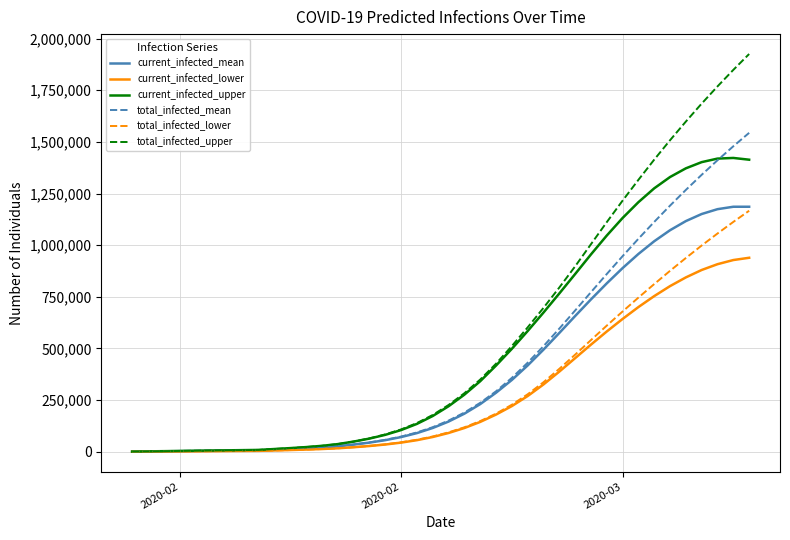

What is the maximum value shown in the chart?

1925192